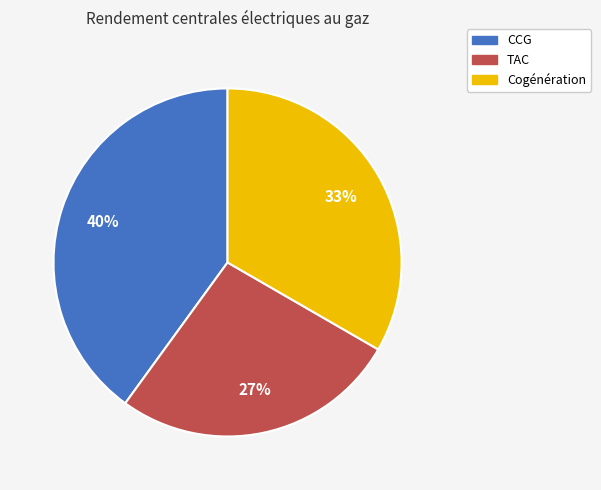

Combined, do Cogénération and CCG account for over 50%?

Yes